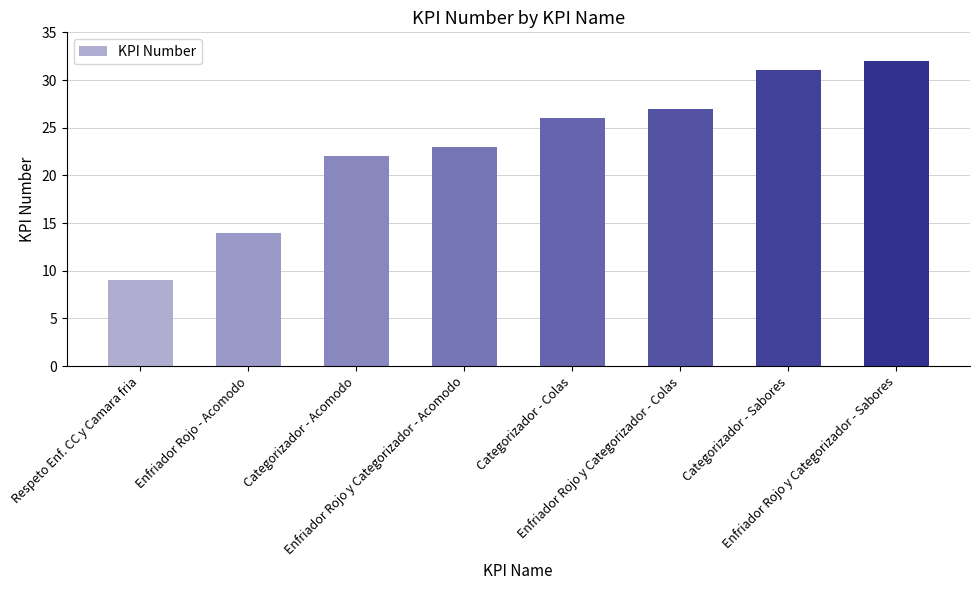

Where is the data nearest to the value 20?

Categorizador - Acomodo